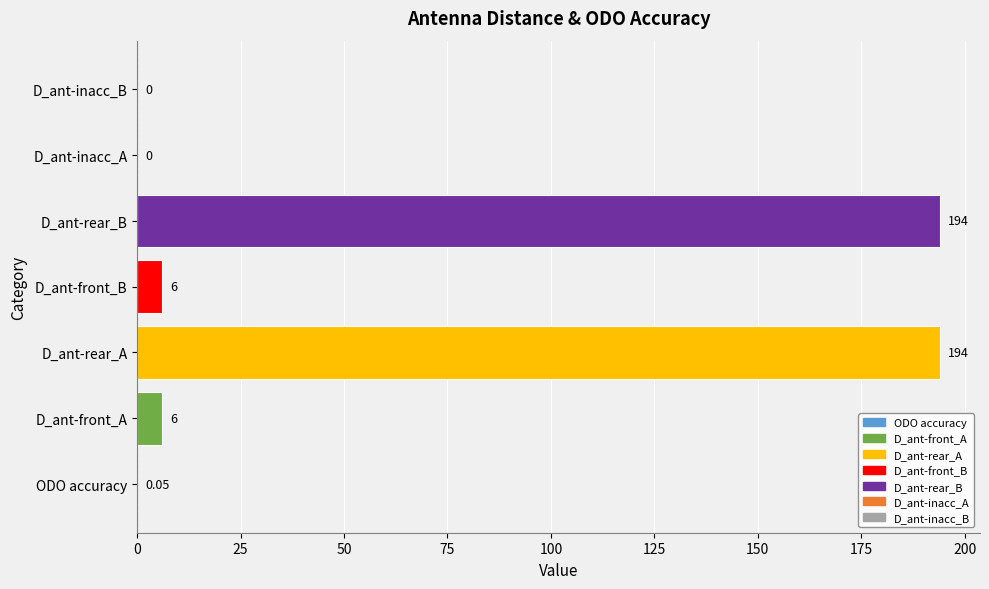

Between ODO accuracy and D_ant-inacc_B, which is larger?

ODO accuracy